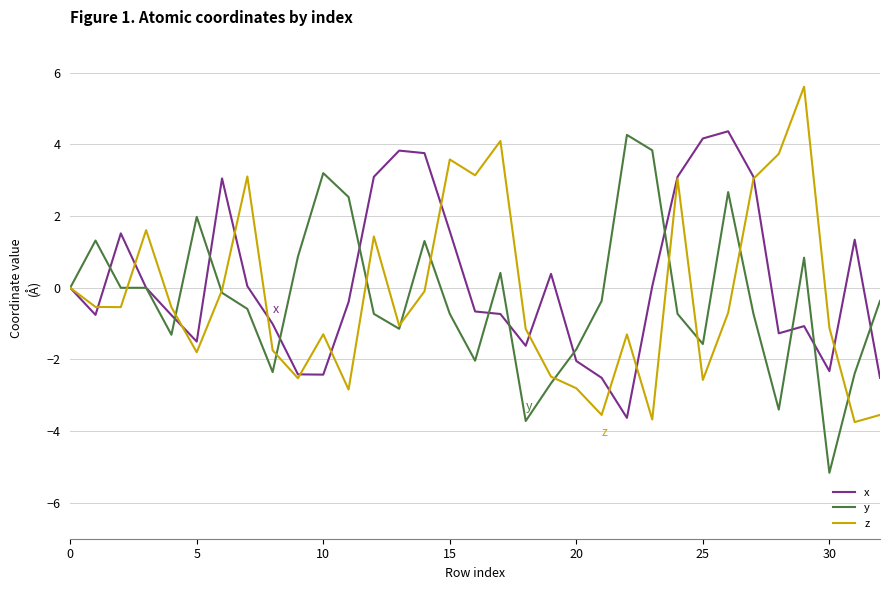

Does the chart have visible grid lines?

Yes